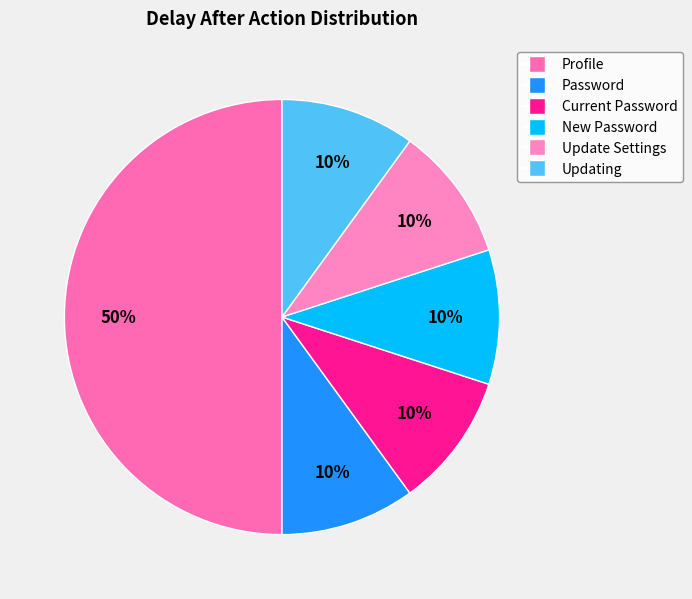

Is Profile the majority of the pie?

No